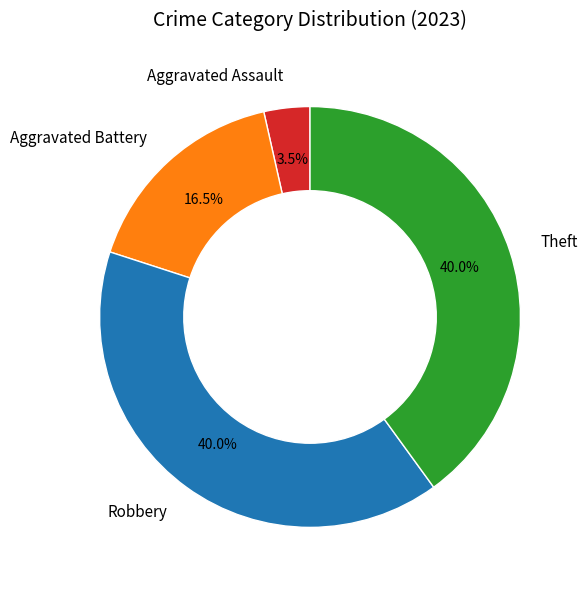

Approximately how many times larger is the value at Robbery compared to Theft?

1.0